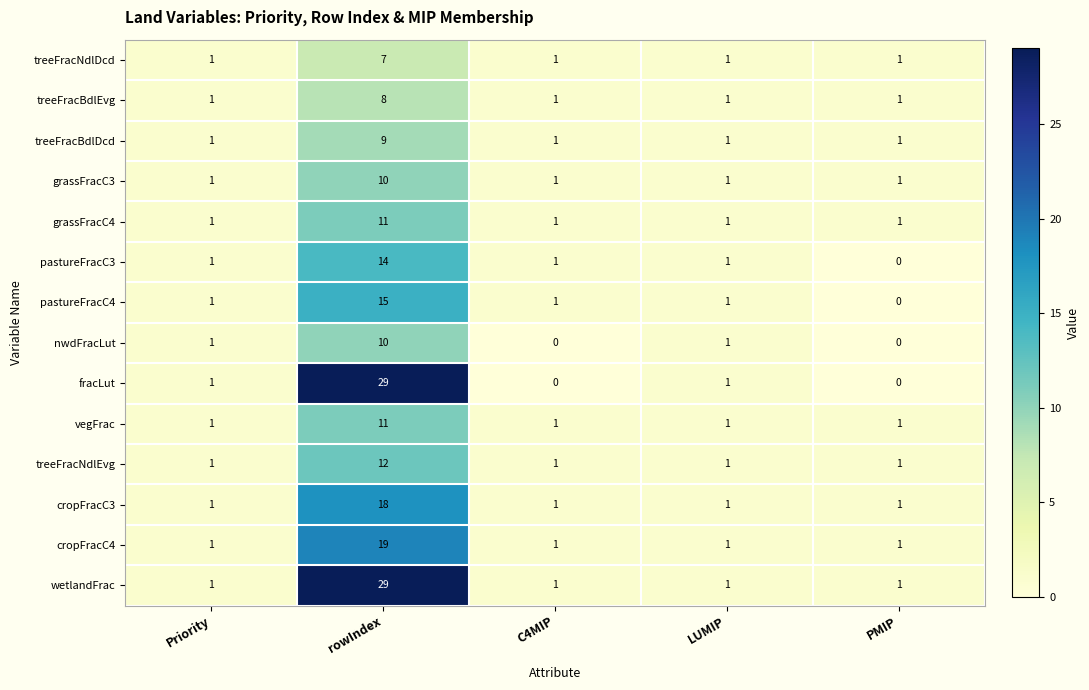

Which series changed the most between rowIndex and PMIP?

fracLut